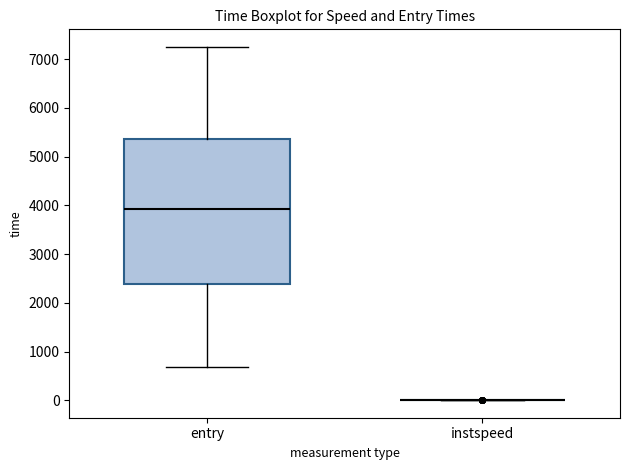

Which box is the tallest, from its lower edge to its upper edge?

entry